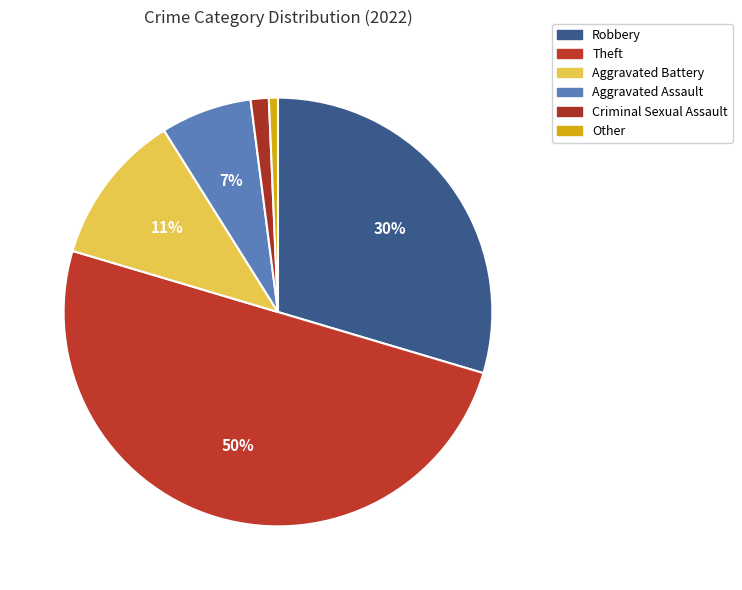

To the nearest percent, what is the average slice percentage?

17%